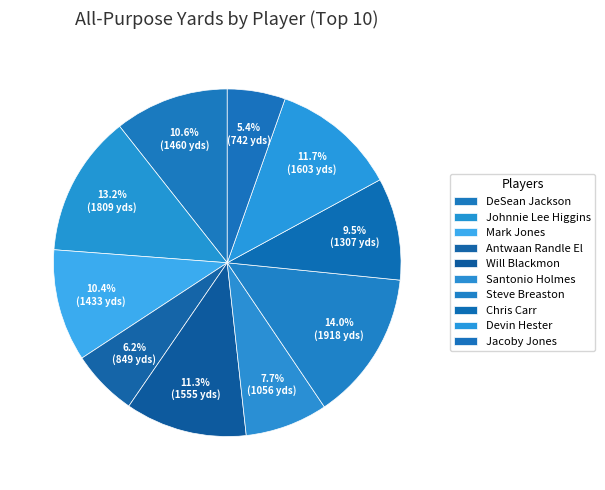

Count the number of slices in the pie.

10